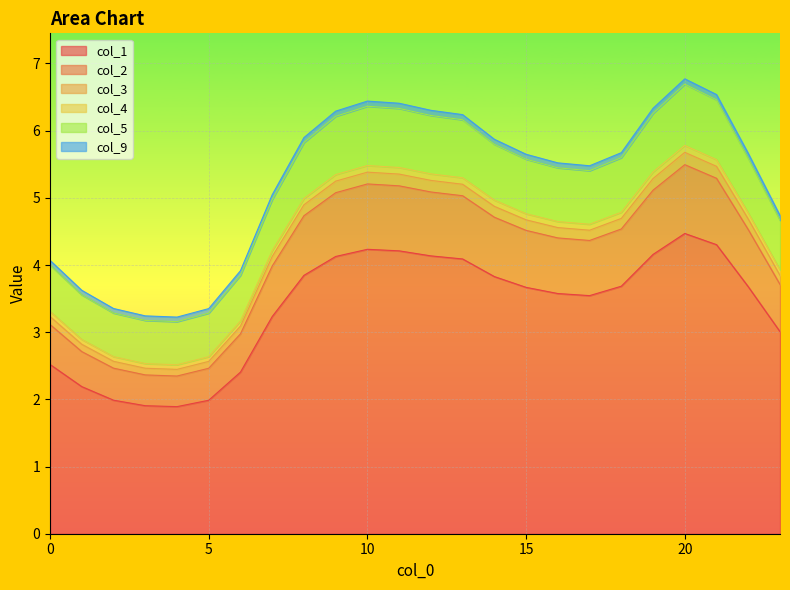

What is the maximum value for col_1?

4.5